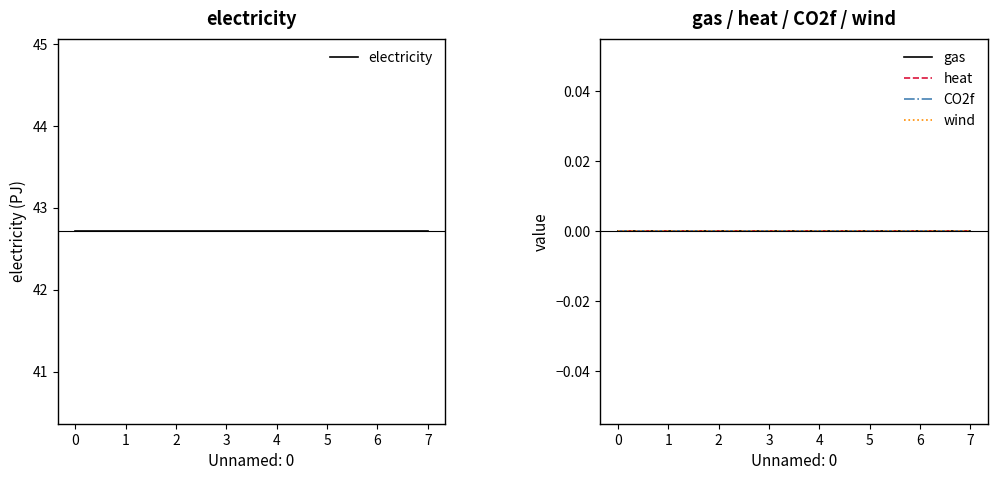

What are all the series names shown in the legend?

electricity, gas, heat, CO2f, wind